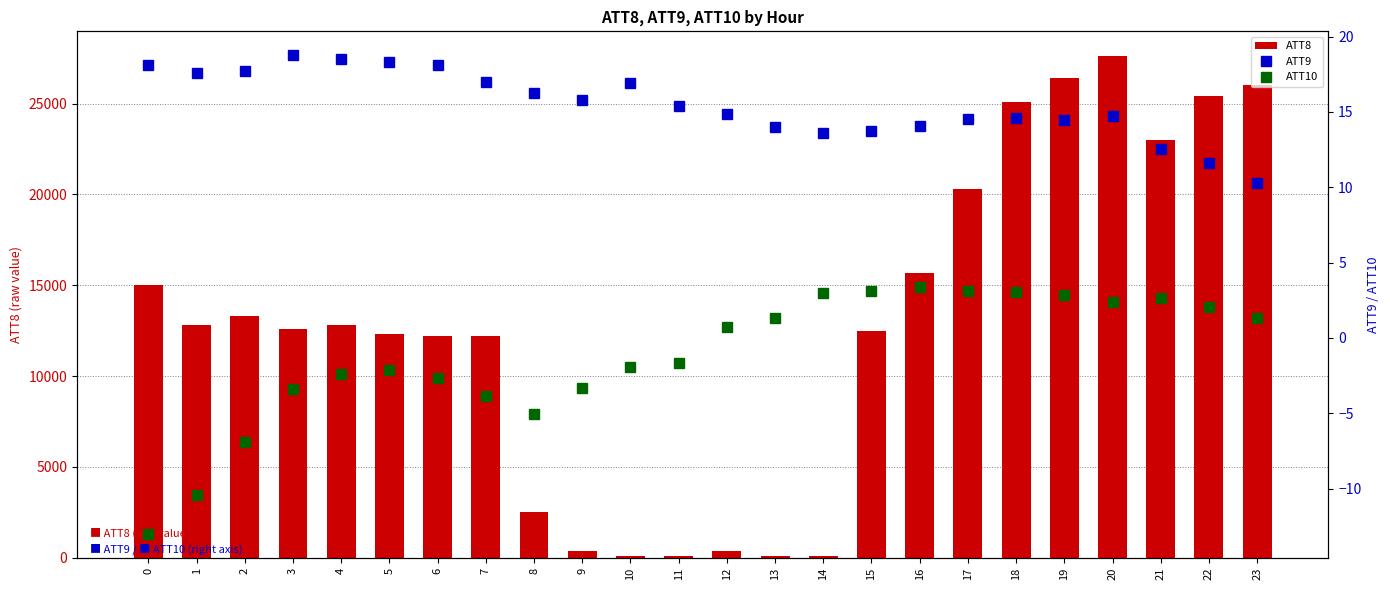

At which label is ATT10 closest to -4?

7